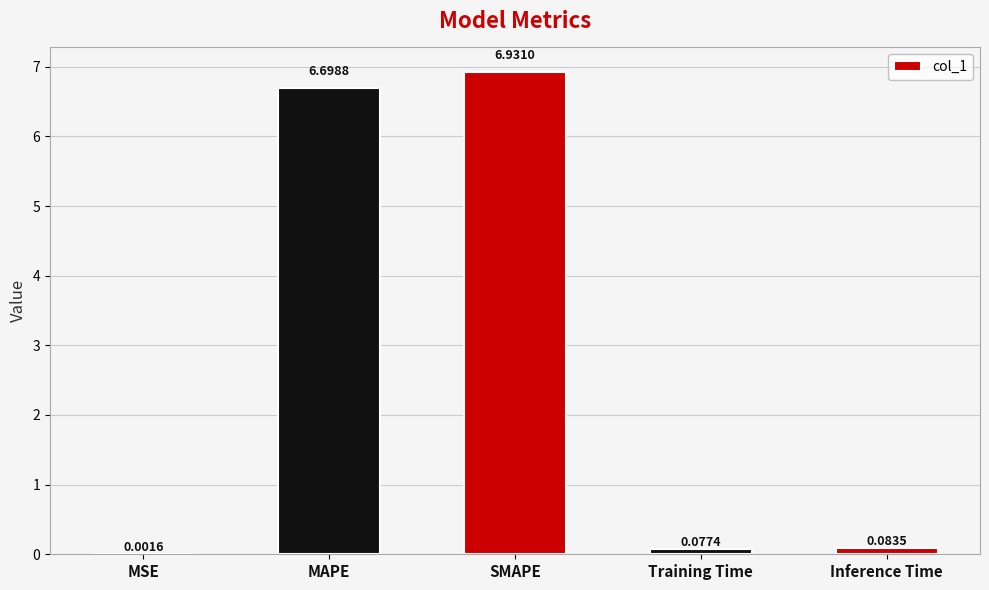

What is the maximum value shown in the chart?

6.9